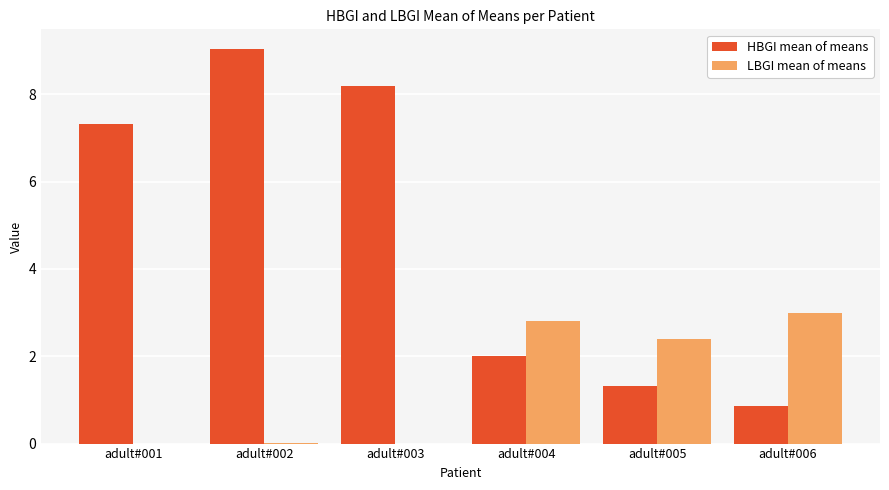

What is the maximum value shown in the chart?

9.0